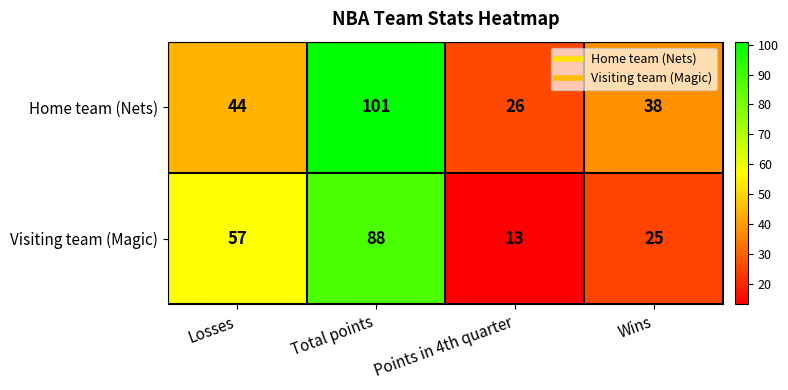

The value of Visiting team (Magic) at Losses is 26. True or false?

False